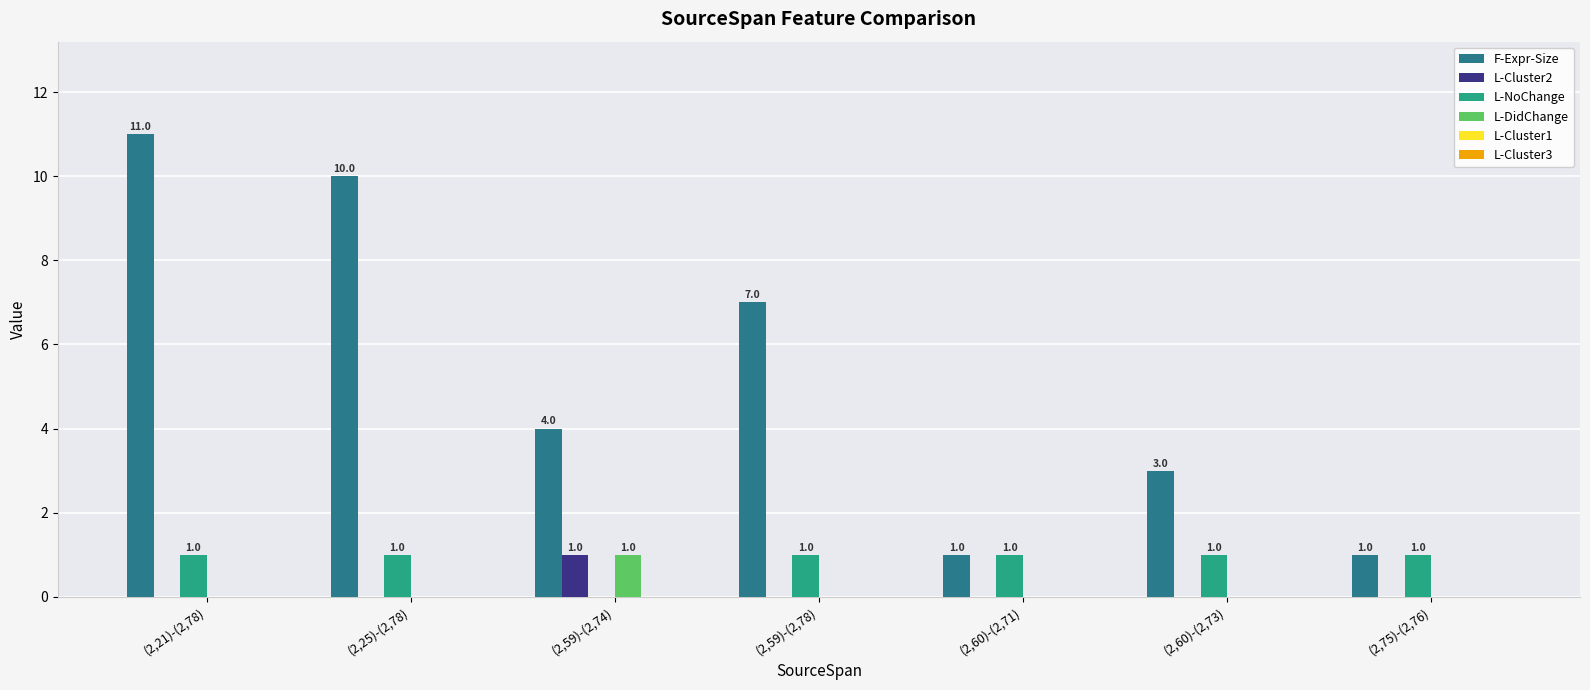

Reading left to right, extract all data points from this chart.

F-Expr-Size: (2,21)-(2,78)=11	(2,25)-(2,78)=10	(2,59)-(2,74)=4	(2,59)-(2,78)=7	(2,60)-(2,71)=1	(2,60)-(2,73)=3	(2,75)-(2,76)=1
L-Cluster2: (2,21)-(2,78)=0	(2,25)-(2,78)=0	(2,59)-(2,74)=1	(2,59)-(2,78)=0	(2,60)-(2,71)=0	(2,60)-(2,73)=0	(2,75)-(2,76)=0
L-NoChange: (2,21)-(2,78)=1	(2,25)-(2,78)=1	(2,59)-(2,74)=0	(2,59)-(2,78)=1	(2,60)-(2,71)=1	(2,60)-(2,73)=1	(2,75)-(2,76)=1
L-DidChange: (2,21)-(2,78)=0	(2,25)-(2,78)=0	(2,59)-(2,74)=1	(2,59)-(2,78)=0	(2,60)-(2,71)=0	(2,60)-(2,73)=0	(2,75)-(2,76)=0